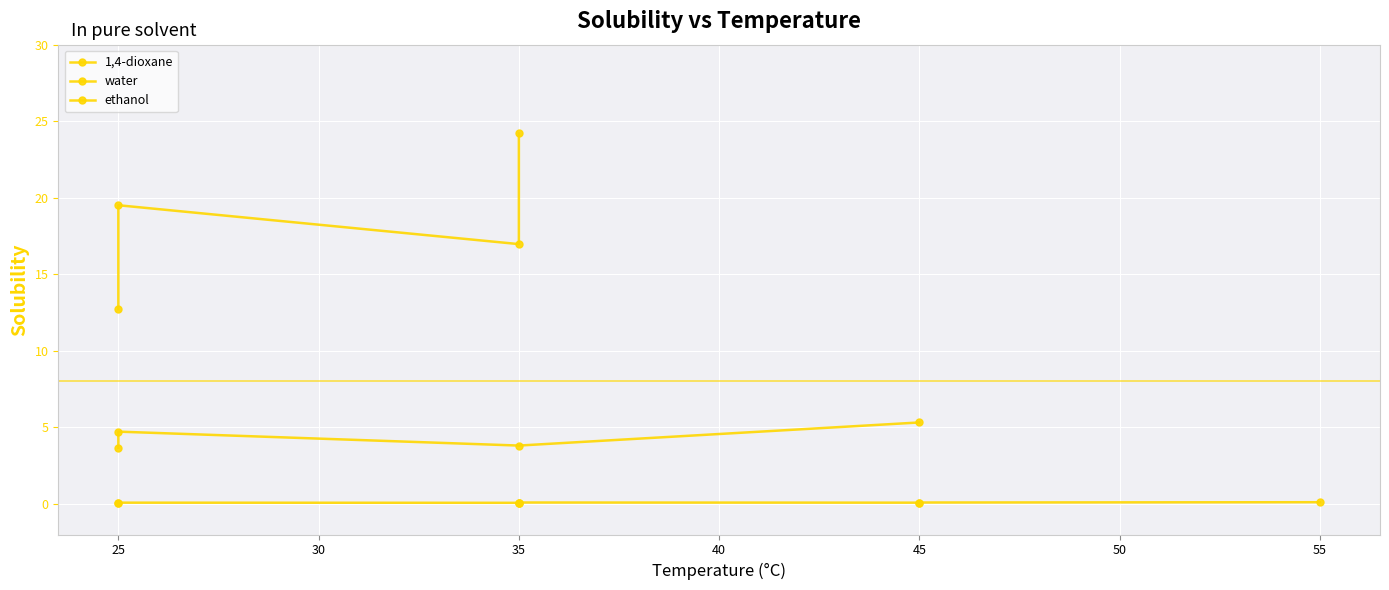

What is the difference between the second highest and second lowest values in the ethanol series?

0.9